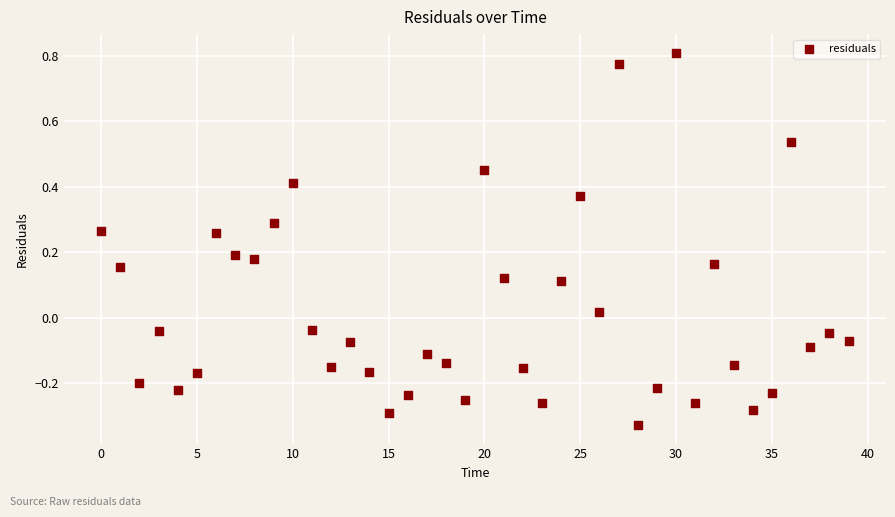

What is the range of Y values (max minus min)?

1.1